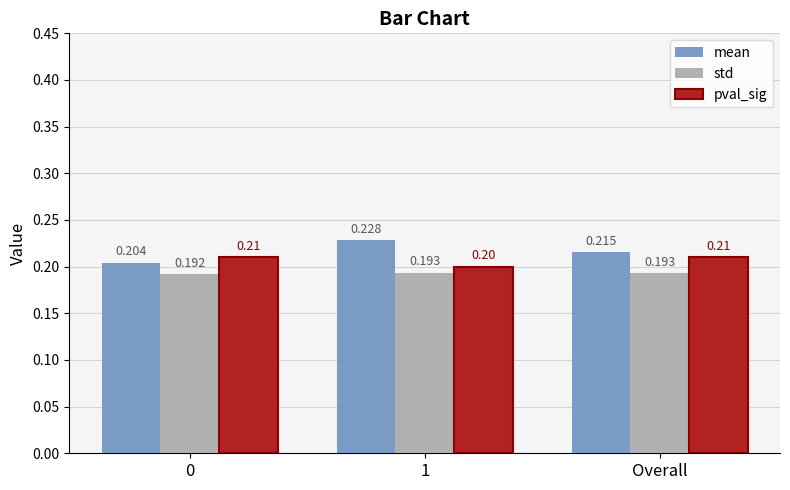

How many data points does each series have?

3